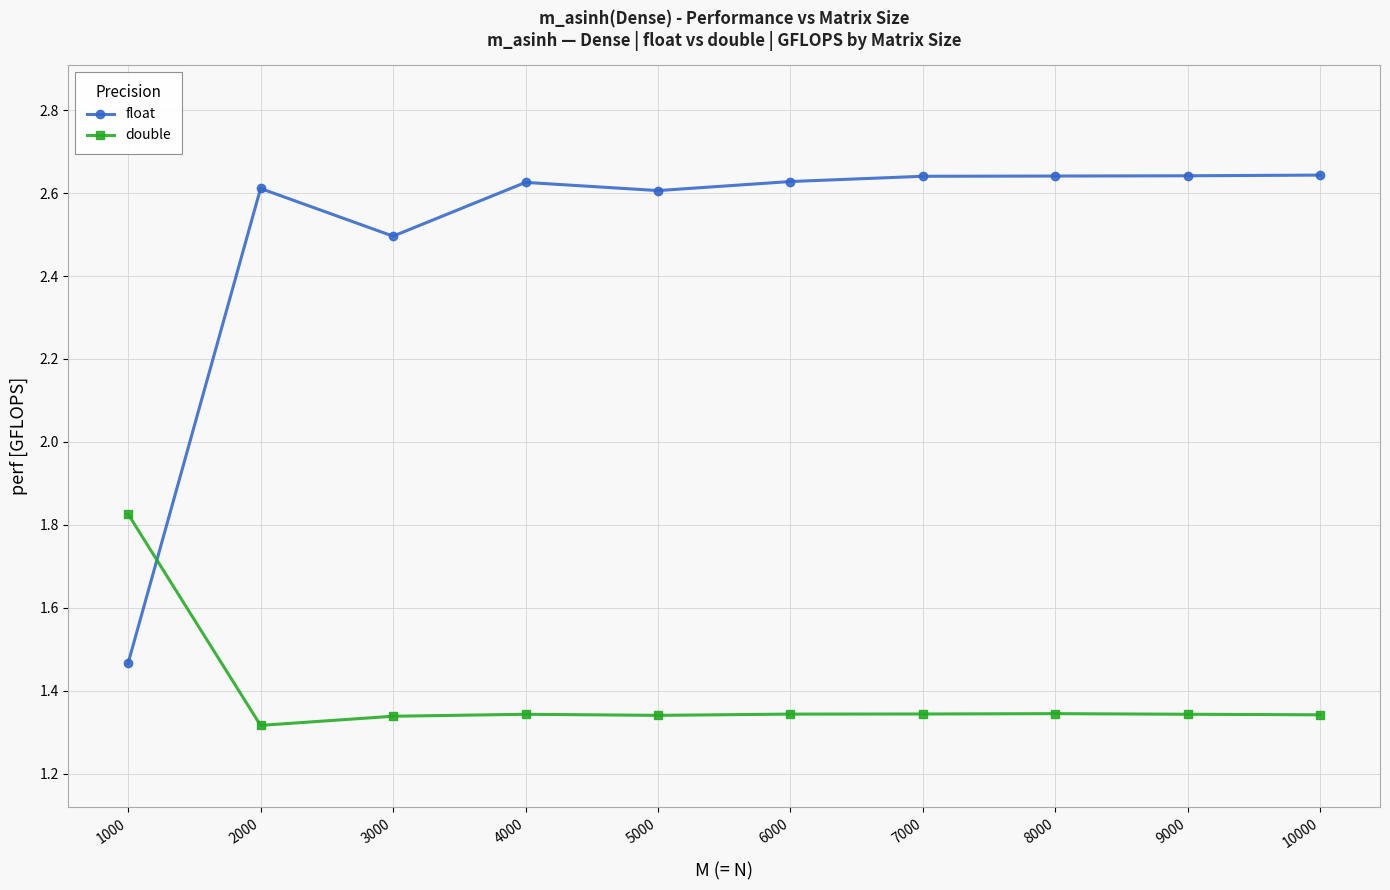

Which series has the largest total across all categories?

float